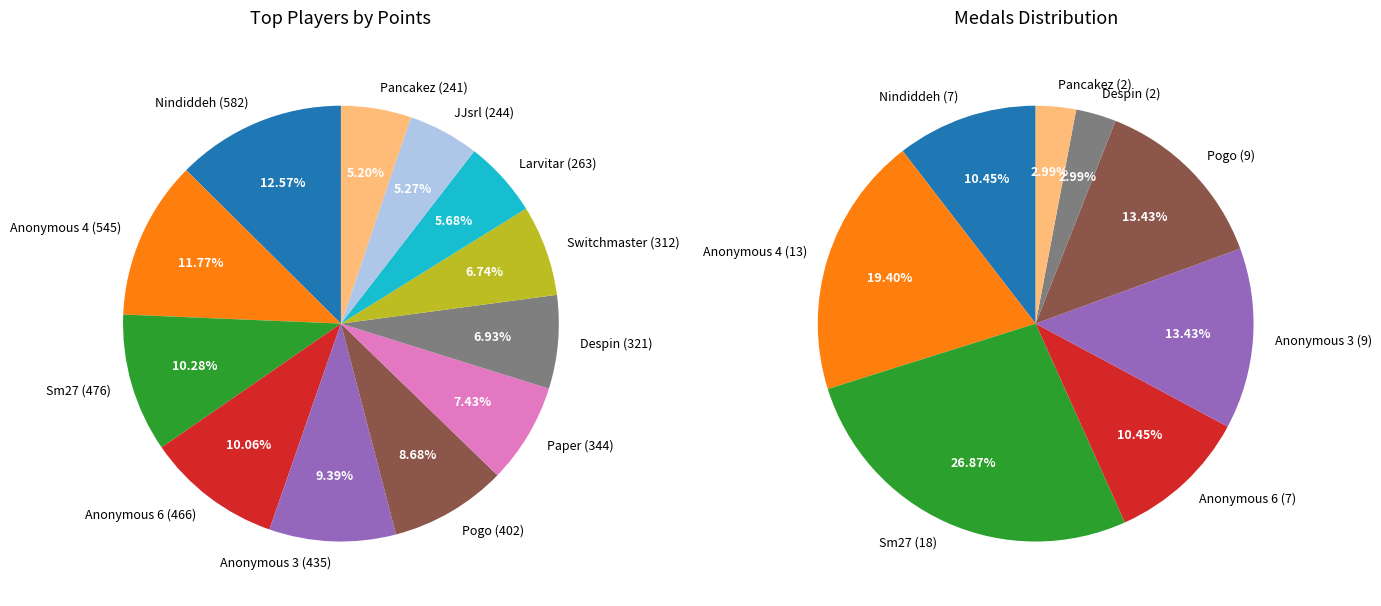

Rank the categories by value from highest to lowest.

Nindiddeh, Anonymous 4, Sm27, Anonymous 6, Anonymous 3, Pogo, Paper, Despin, Switchmaster, Larvitar, JJsrl, Pancakez